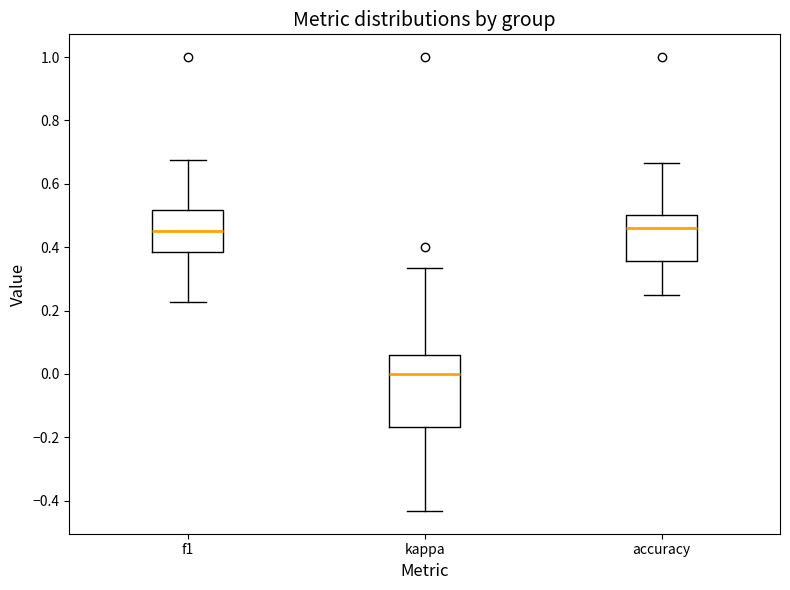

Reading left to right, transcribe this box plot: for each box, give where its median line is, the range the box spans, and where its two whiskers end, as read against the y-axis. The values are not printed on the chart, so give them approximately, as read against the axis.

f1: median 0.44, box 0.38 to 0.52, whiskers 0.22 to 0.68
kappa: median 0.00, box -0.16 to 0.06, whiskers -0.44 to 0.34
accuracy: median 0.46, box 0.36 to 0.50, whiskers 0.26 to 0.66